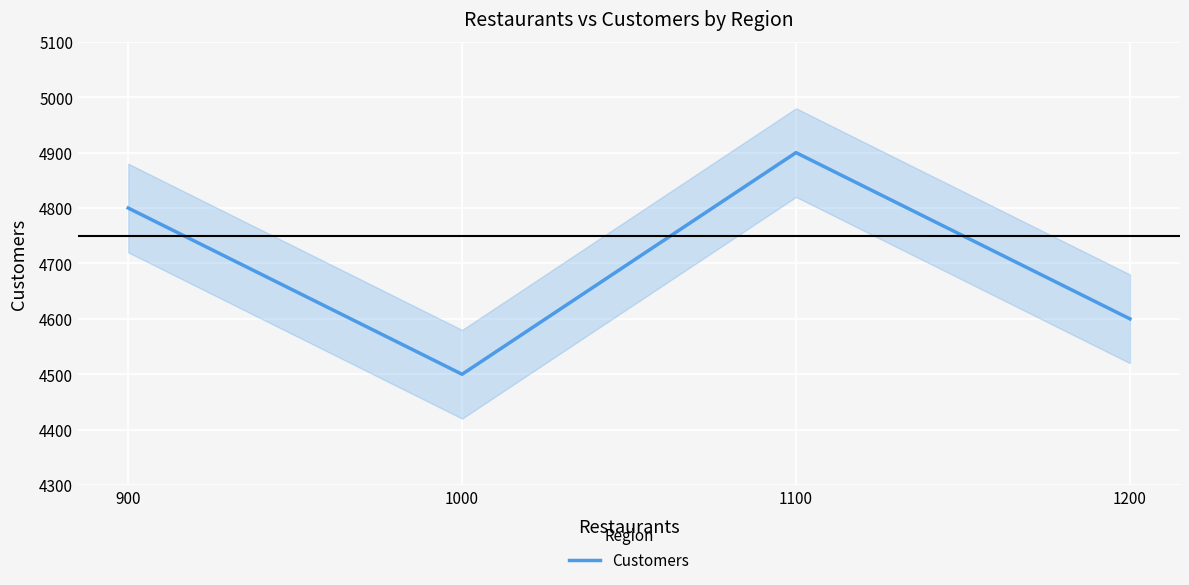

What is the greatest value displayed?

4900